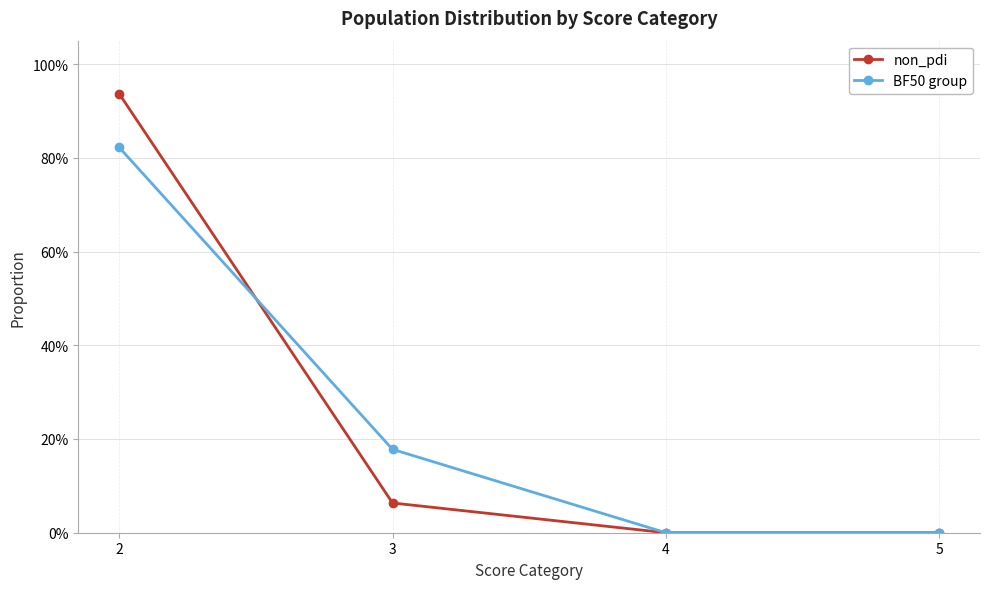

What is the approximate value of non_pdi at 3?

0.1